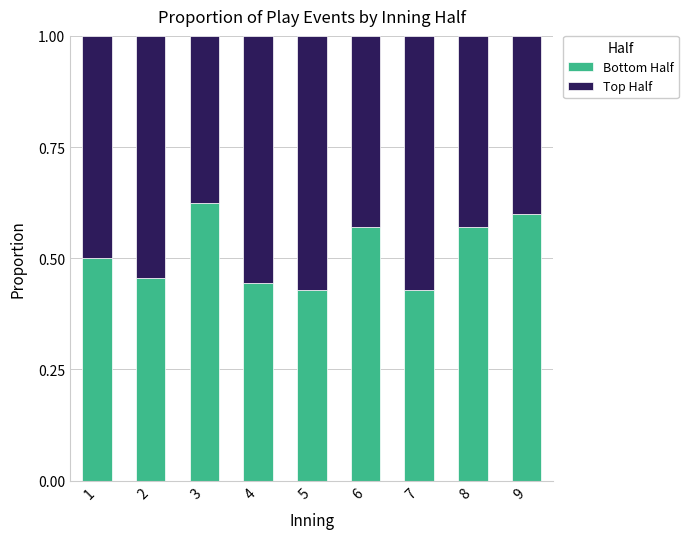

Count the Bottom Half values in the range 0 to 1.

9